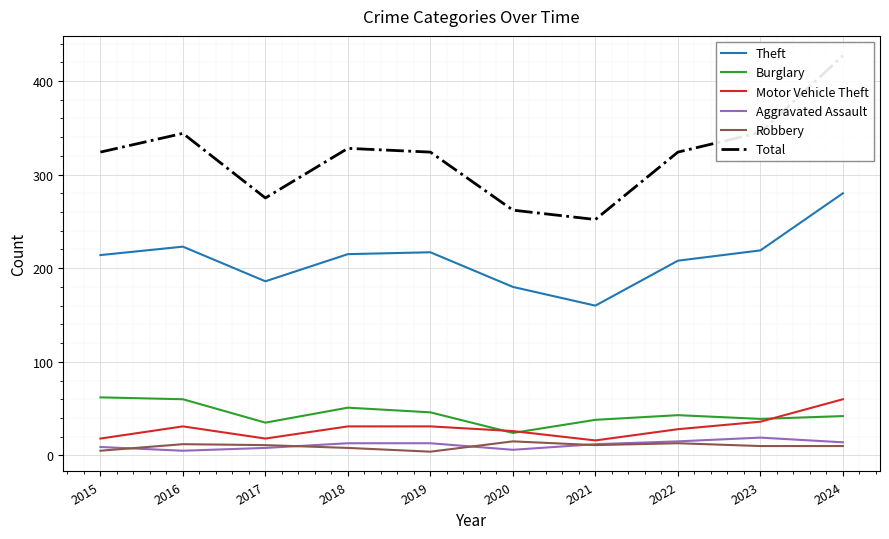

How many values in the Theft series exceed 215?

4